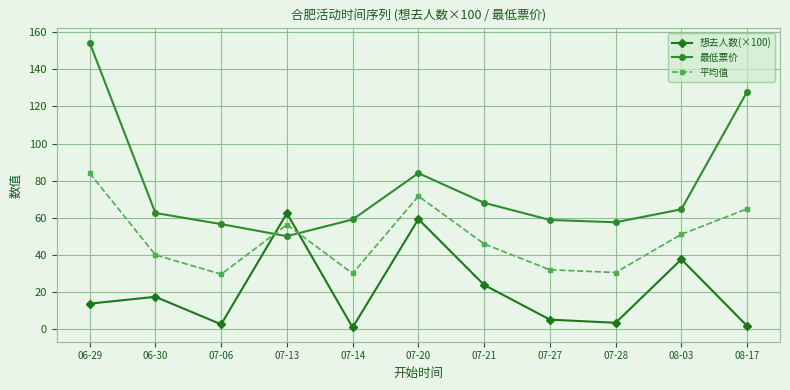

What is the label of the 6th point from the left?

07-20